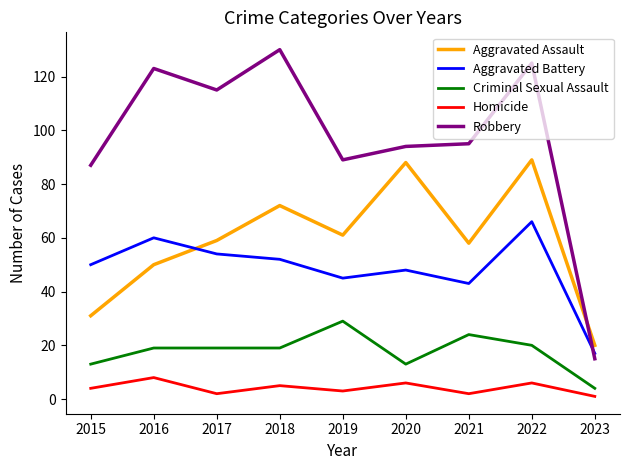

Where is the first local maximum for Robbery?

2016